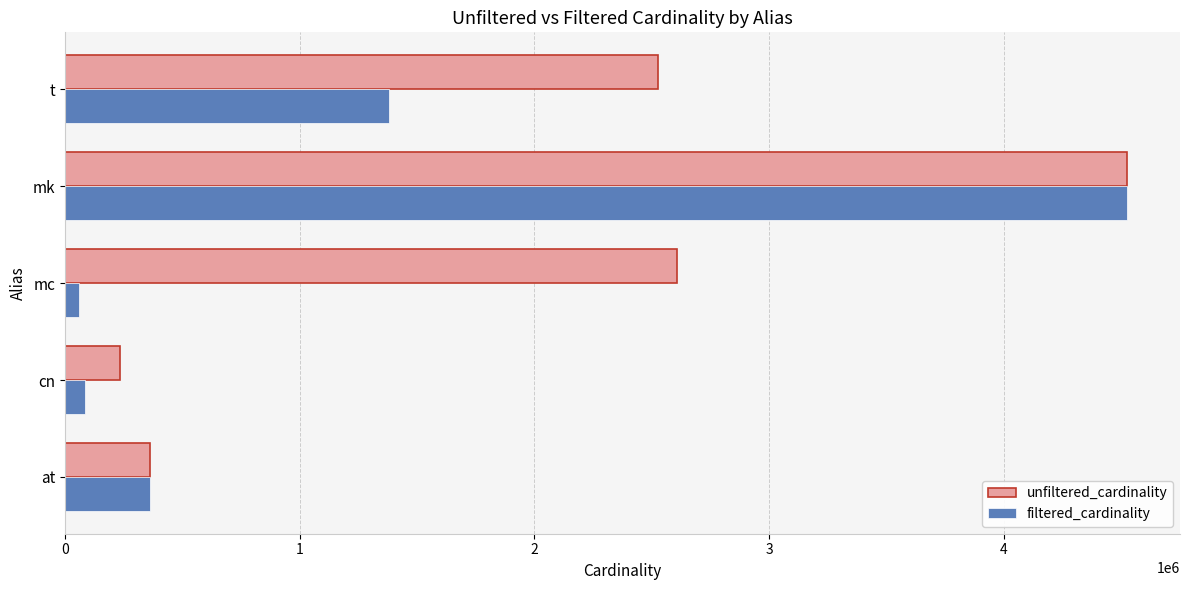

True or false: unfiltered_cardinality has a value of 4523930 at mk.

True